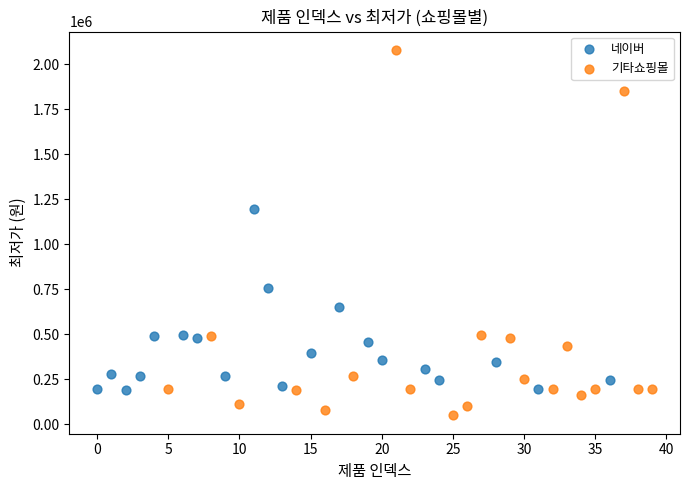

Which series reaches the maximum Y coordinate?

기타쇼핑몰